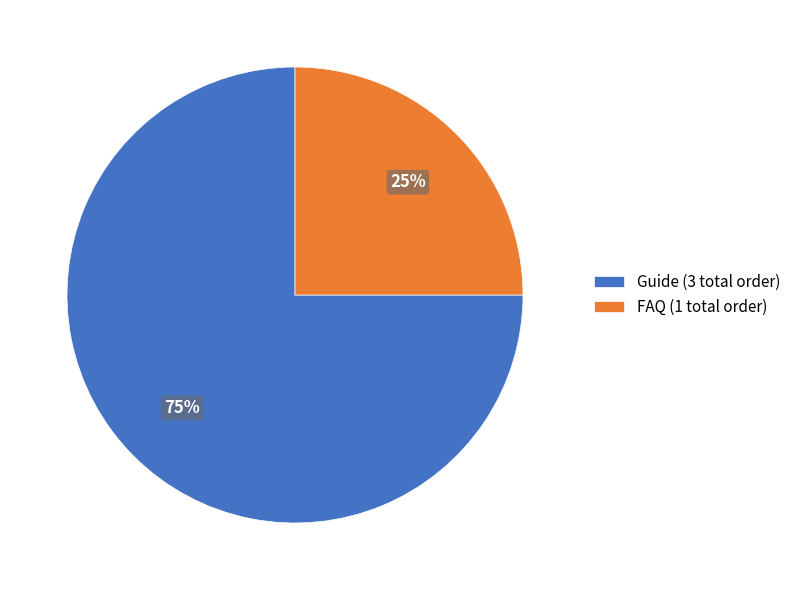

Combined, do Guide (3 total order) and FAQ (1 total order) account for over 50%?

Yes